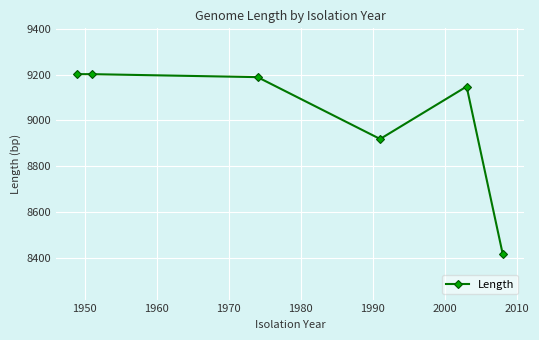

What is the minimum value shown in the chart?

8418